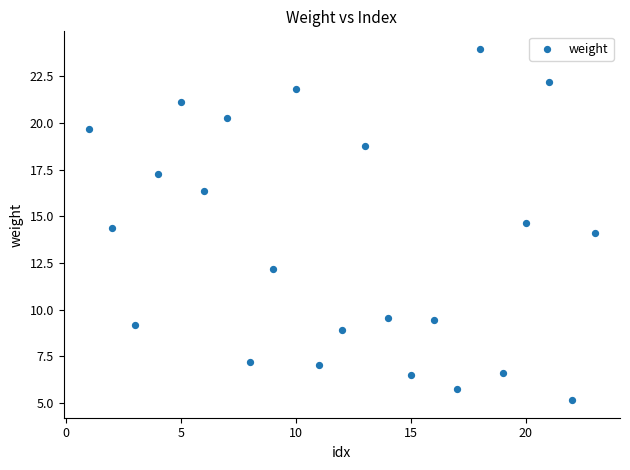

What is the range of Y values (max minus min)?

18.8